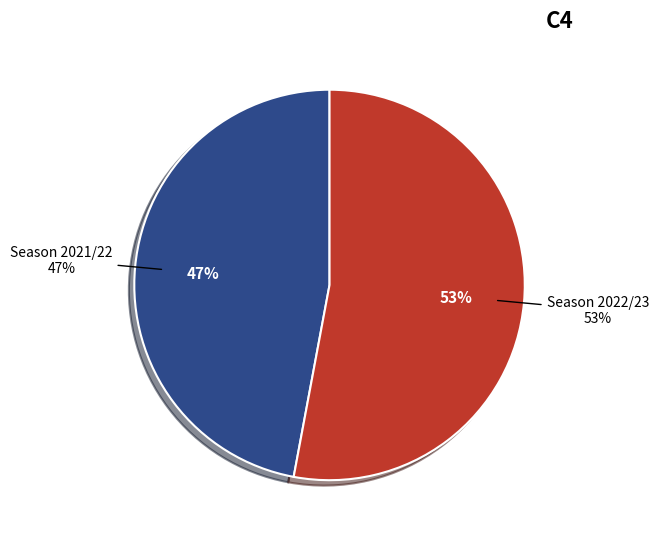

Is it true that Season 2021/22 is 47% of the pie?

True